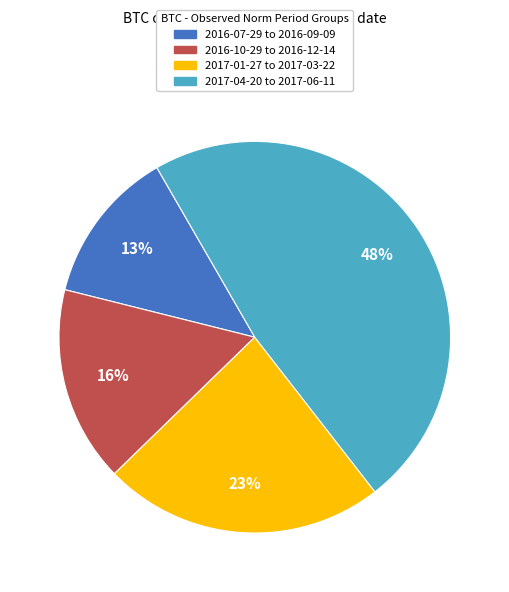

Is there any slice that represents more than half of the pie?

No